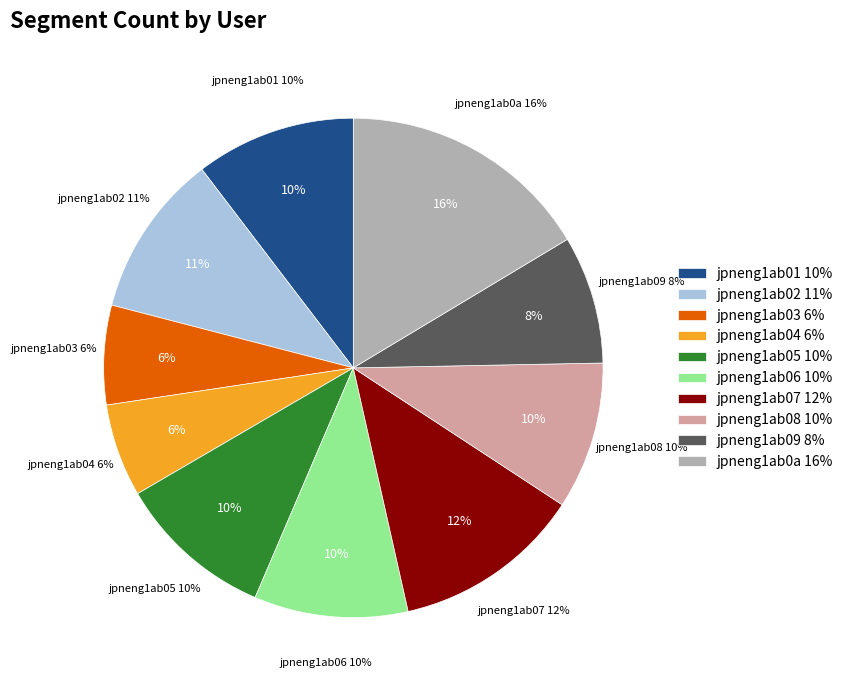

To the nearest percent, what percentage of the pie is jpneng1ab04?

6%